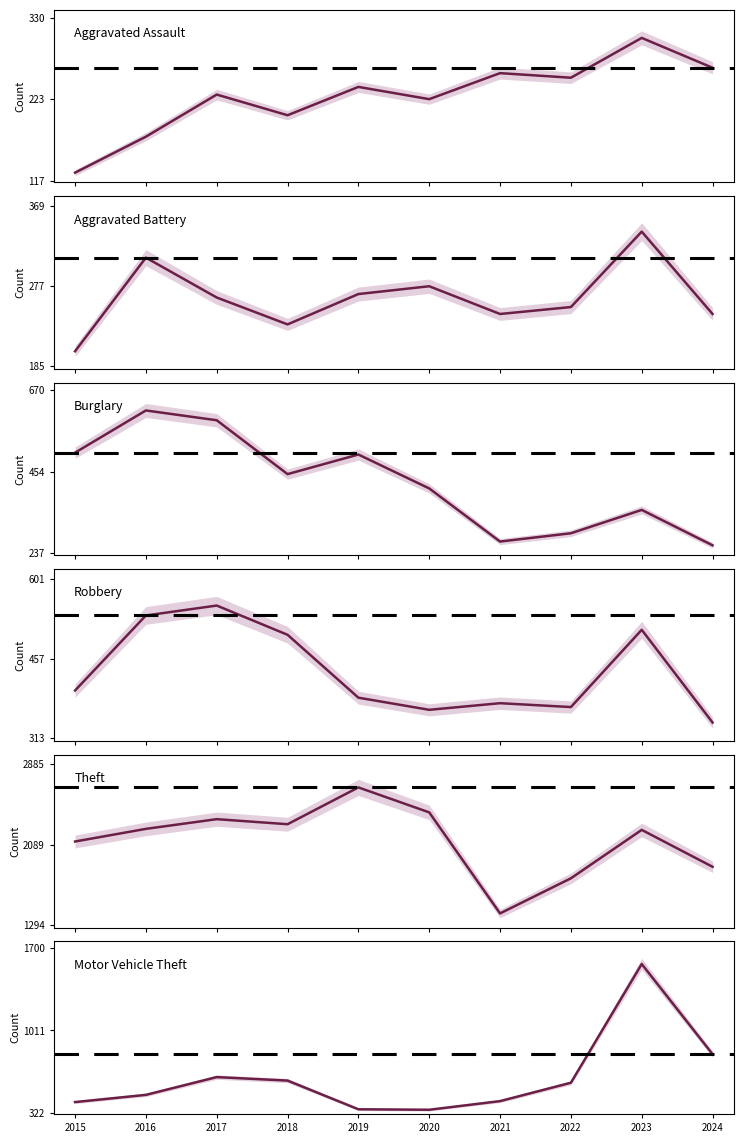

Is it true that Motor Vehicle Theft equals 1565 at 2023?

True